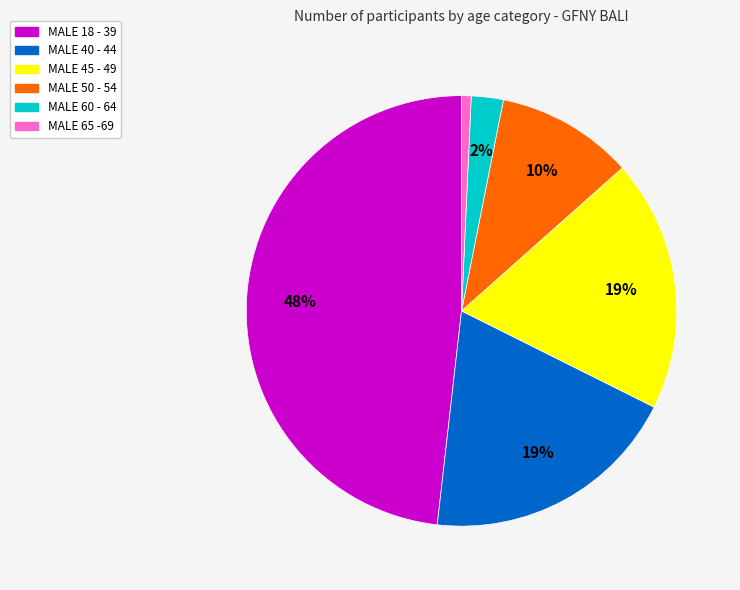

To the nearest percent, what percentage of the pie is MALE 45 - 49?

19%